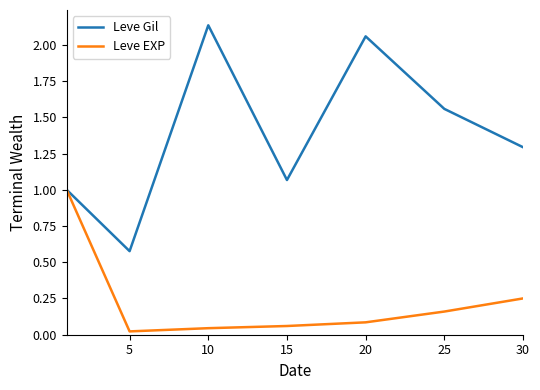

Which series has the largest total across all categories?

Leve Gil